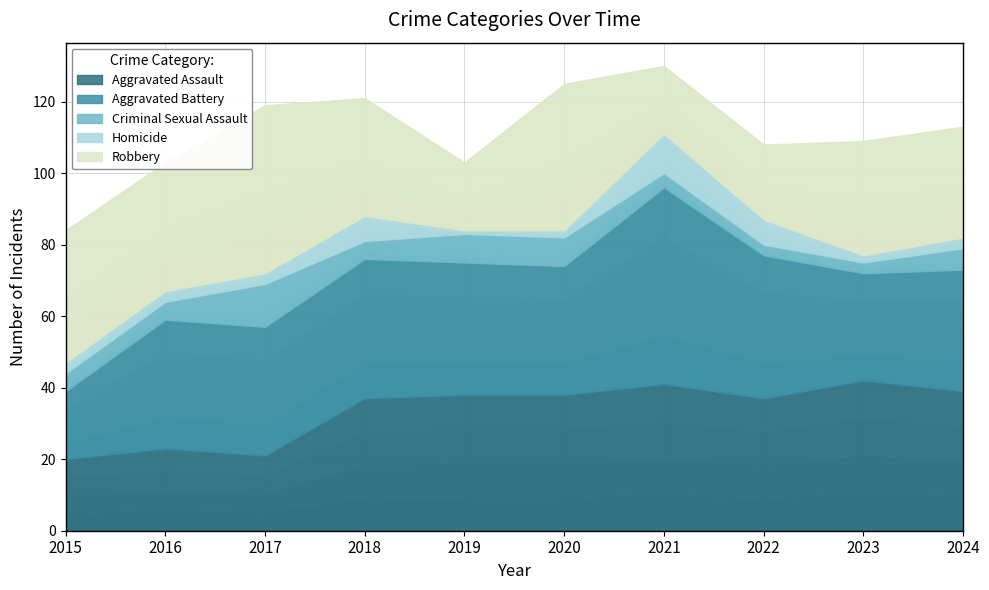

At how many categories does at least one series exceed 25?

10